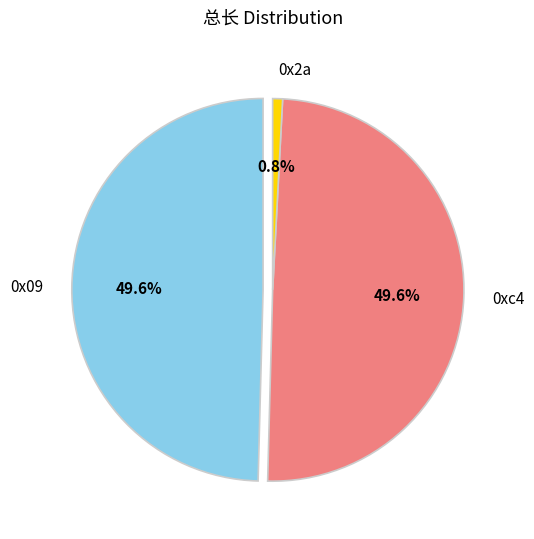

To the nearest percent, what percentage of the pie is 0x2a?

1%